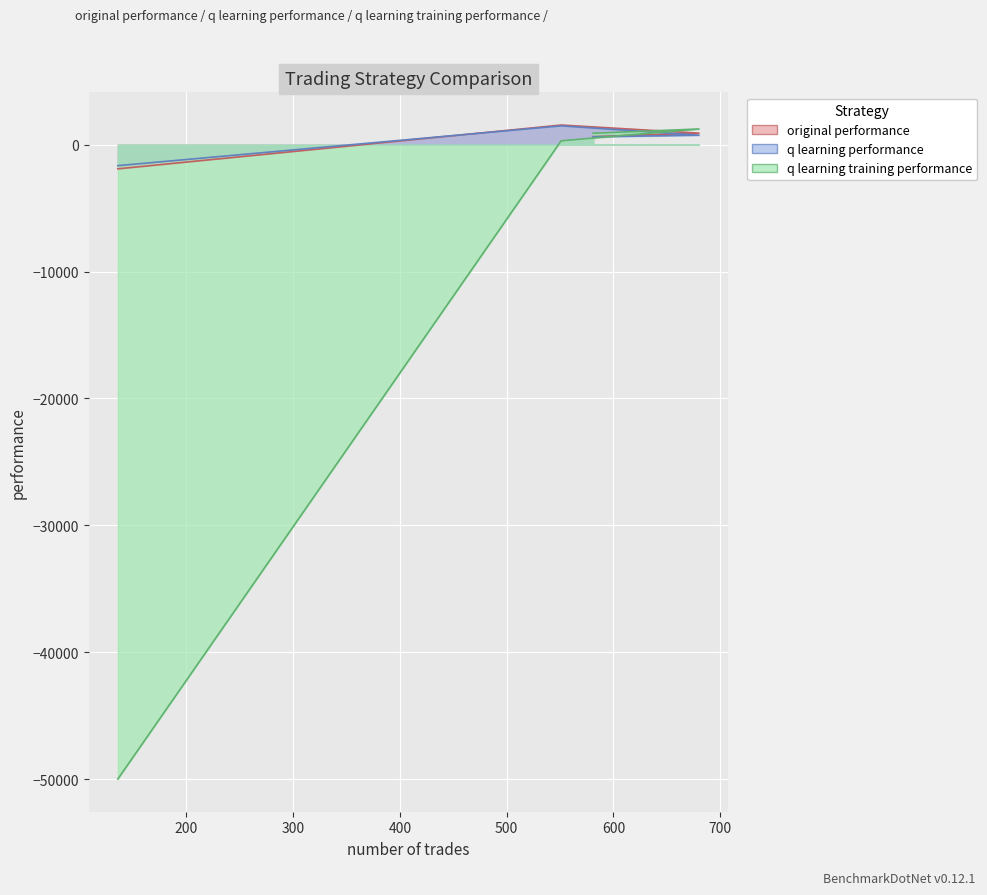

Reading left to right, extract all data points from this chart.

original performance: 581=633.3	680=908.7	551=1548.0	136=-1905.2
q learning performance: 581=619.8	680=748.1	551=1482.1	136=-1653.8
q learning training performance: 581=901.2	680=1236.4	551=305.5	136=-50000.0